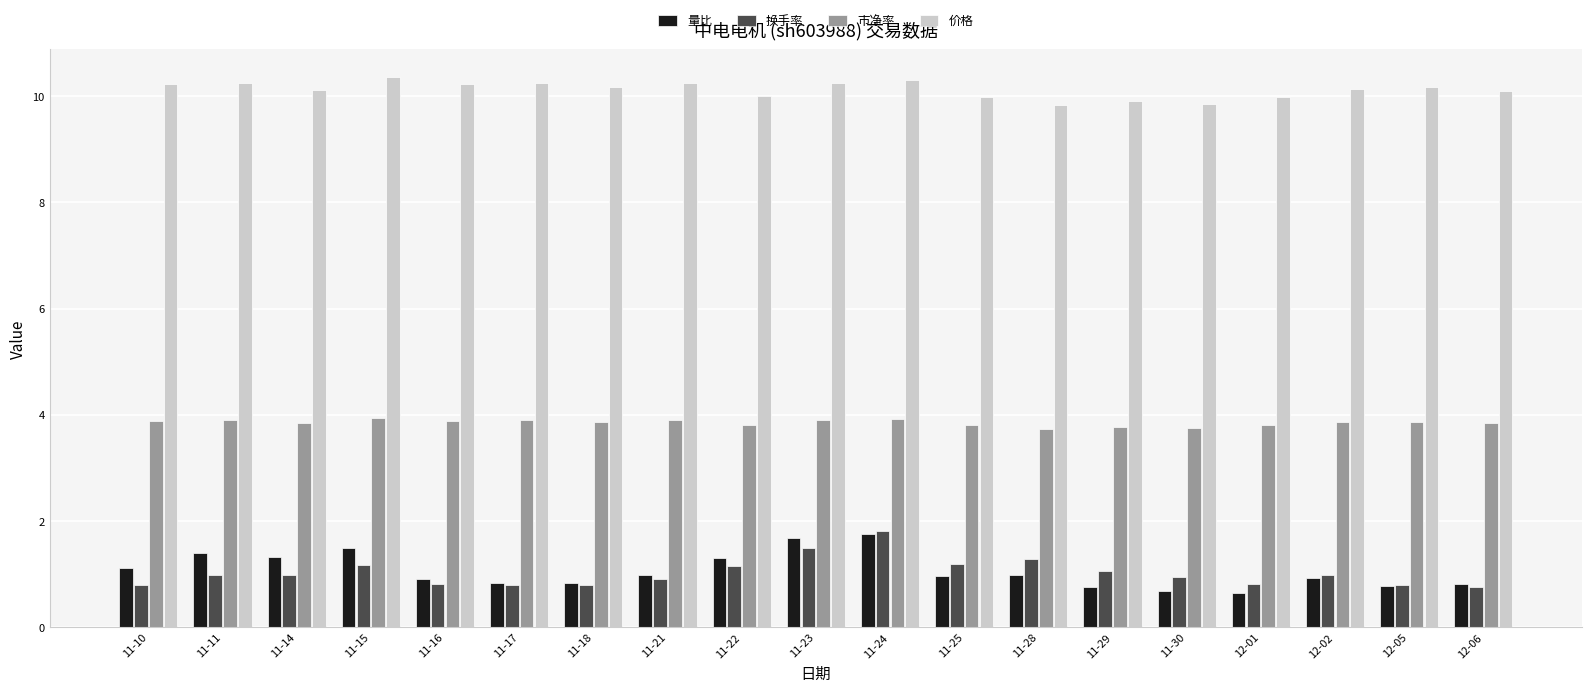

What is the spread (max minus min) of values at 12-05?

9.4